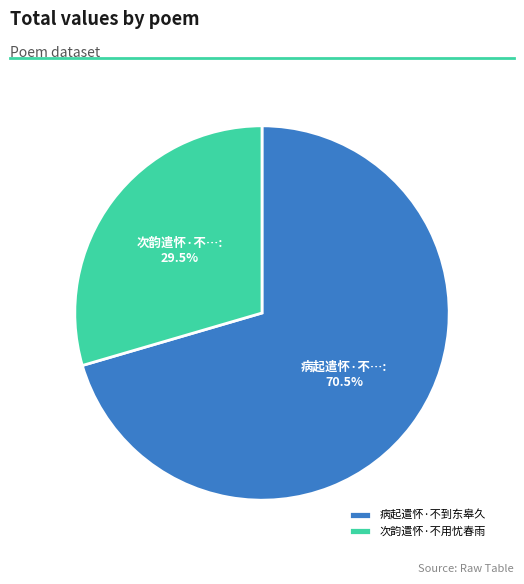

How many slices are in this pie chart?

2